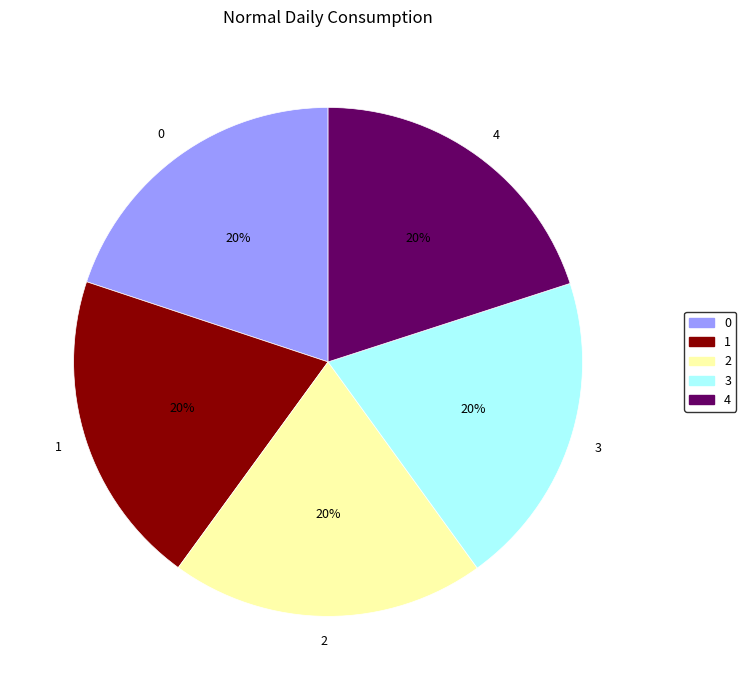

What percentage is the 4 slice, to the nearest percent?

20%